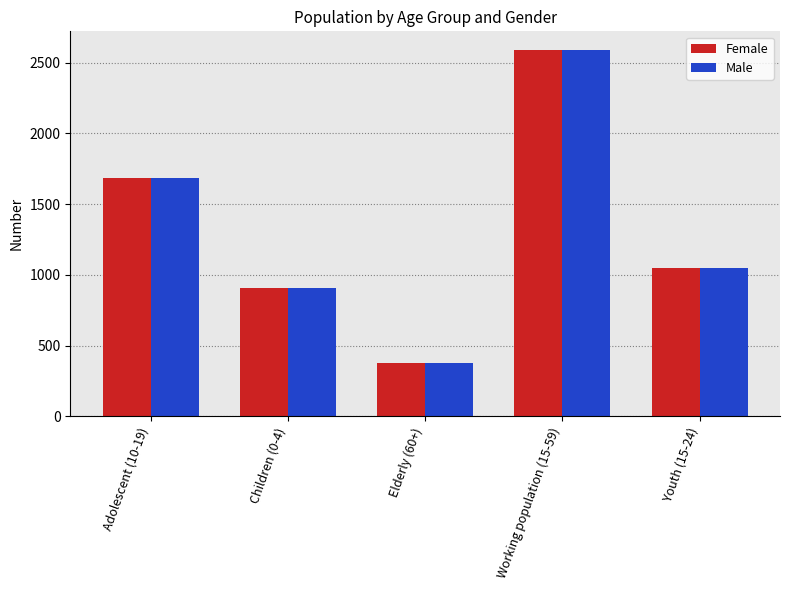

The Male series shows 4250 at Working population (15-59). True or false?

False